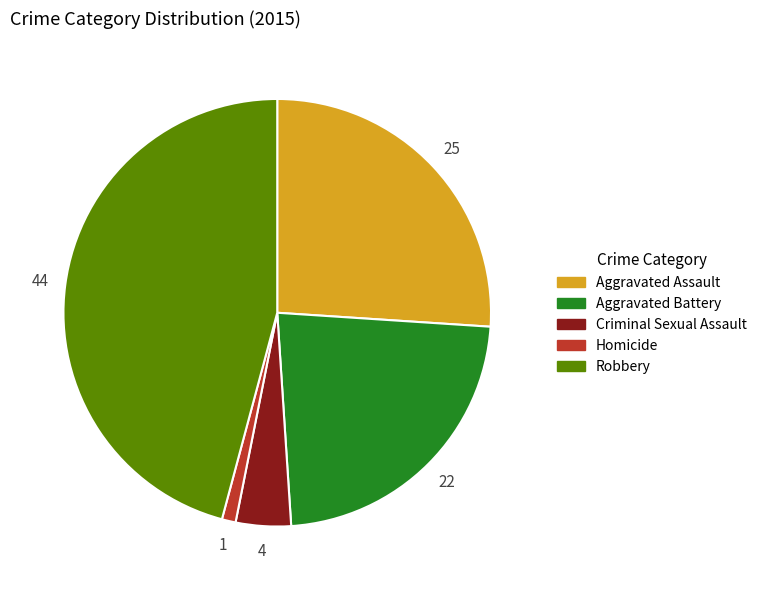

Is Criminal Sexual Assault the majority of the pie?

No